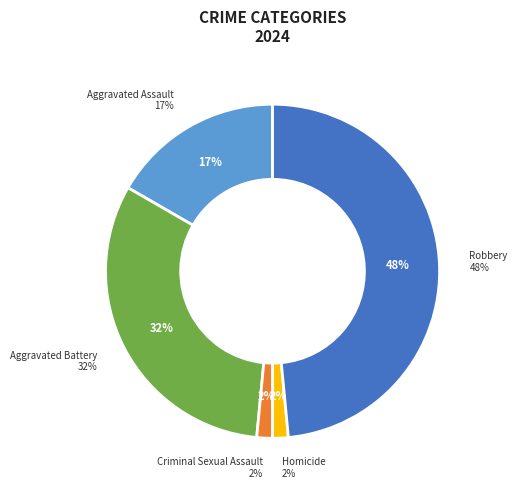

How many slices are in this pie chart?

5